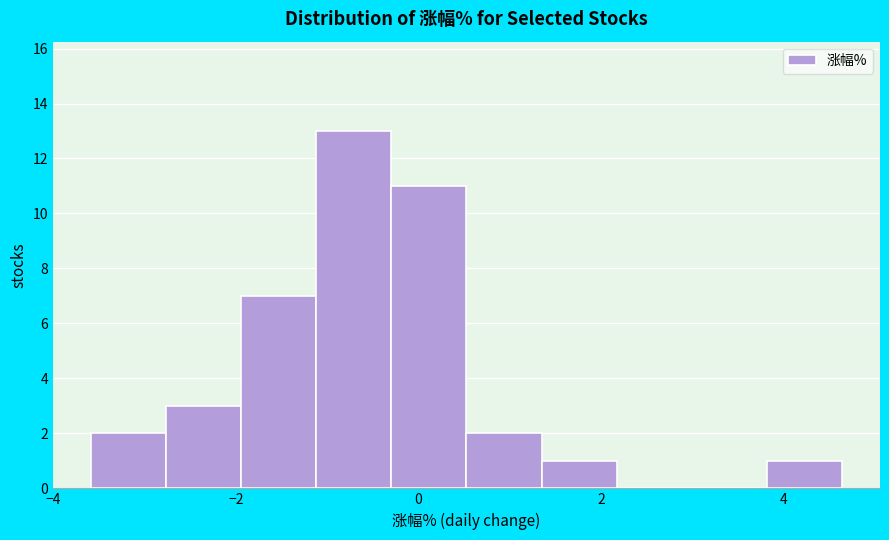

What is the height of the bar covering -3.6 to -2.8 on the x-axis? Neither the bar edges nor the heights are printed on the chart, so give them approximately, as read against the axes.

2